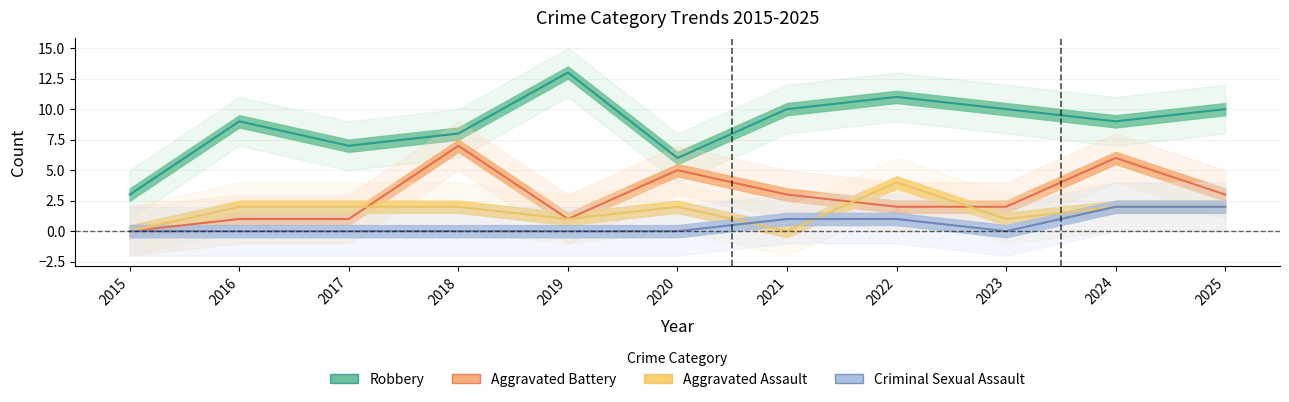

The Criminal Sexual Assault series shows 1 at 2025. True or false?

False